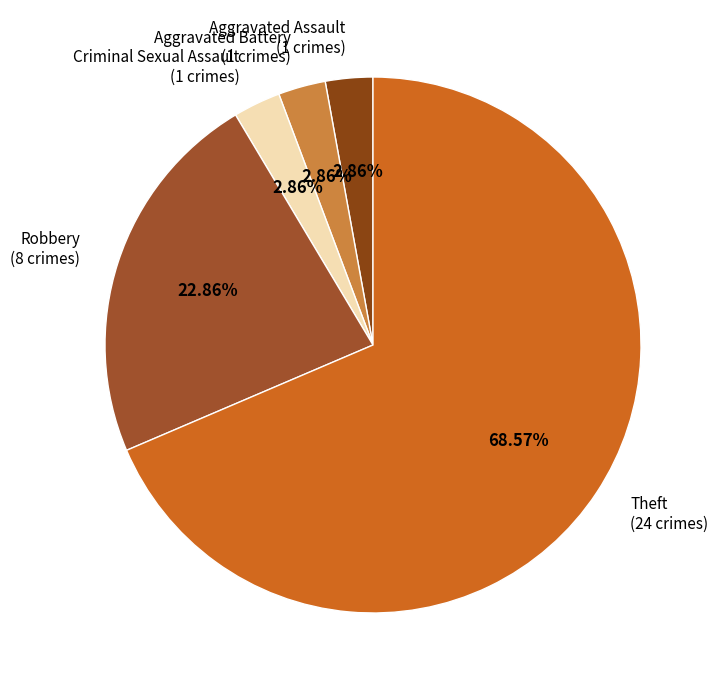

To the nearest percent, what is the combined percentage of Aggravated Battery and Robbery?

26%